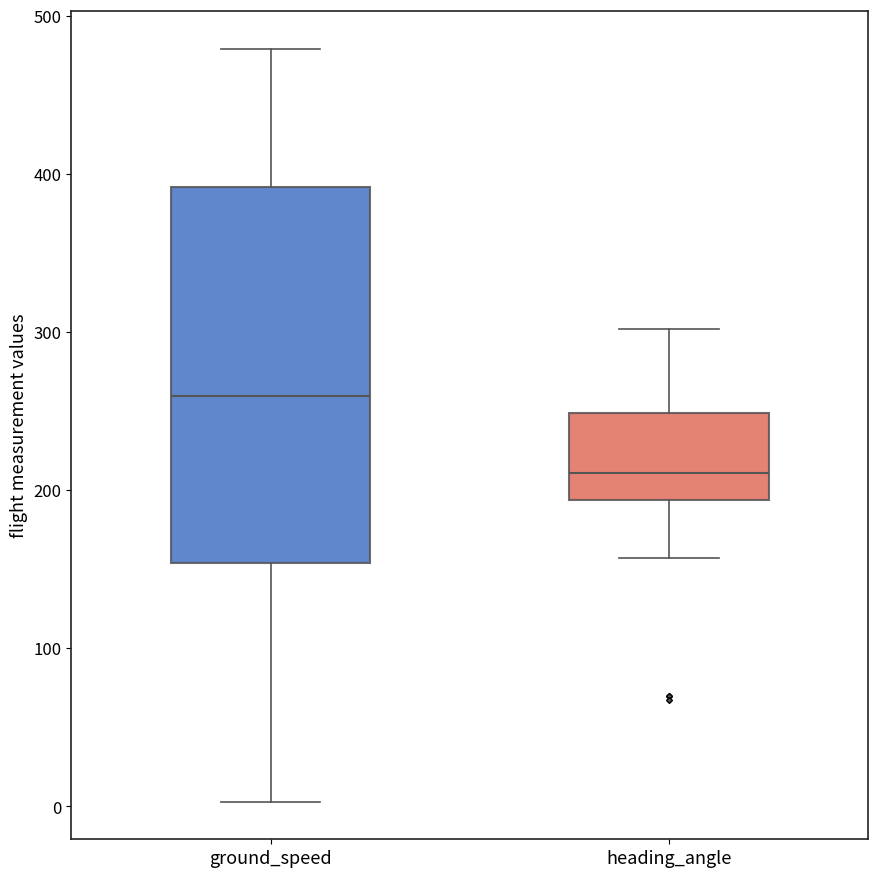

Comparing the boxes themselves (not the whiskers), which one is the tallest?

ground_speed